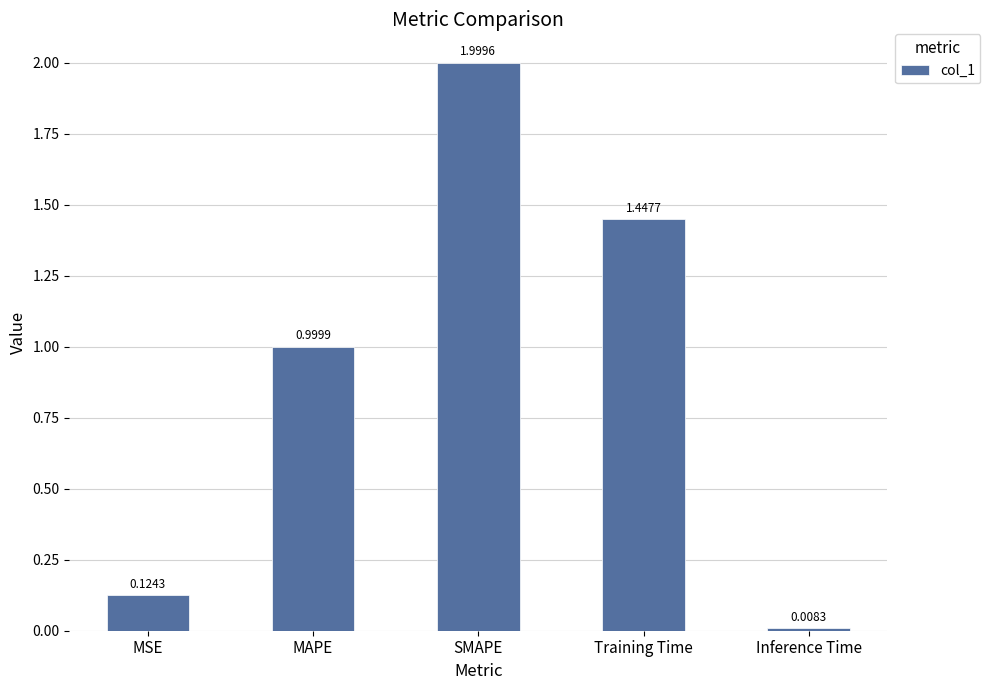

What is the average value?

0.9